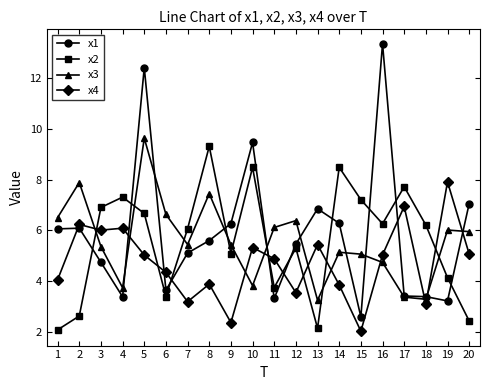

True or false: x2 and x3 cross at least once.

True